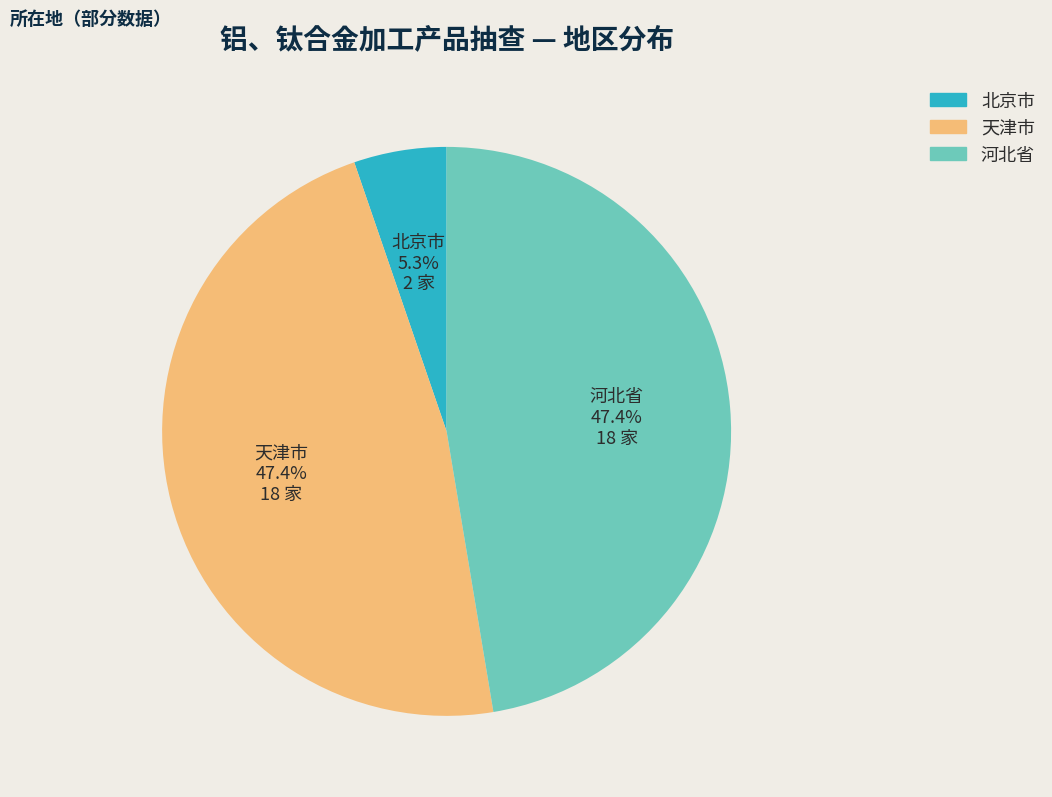

To the nearest percent, what percentage of the pie is 北京市?

5%